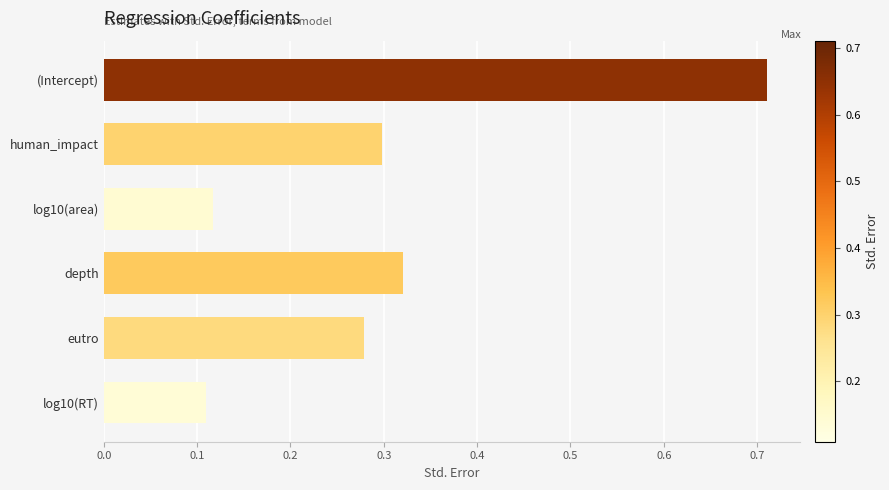

What is the sum of all values?

1.8